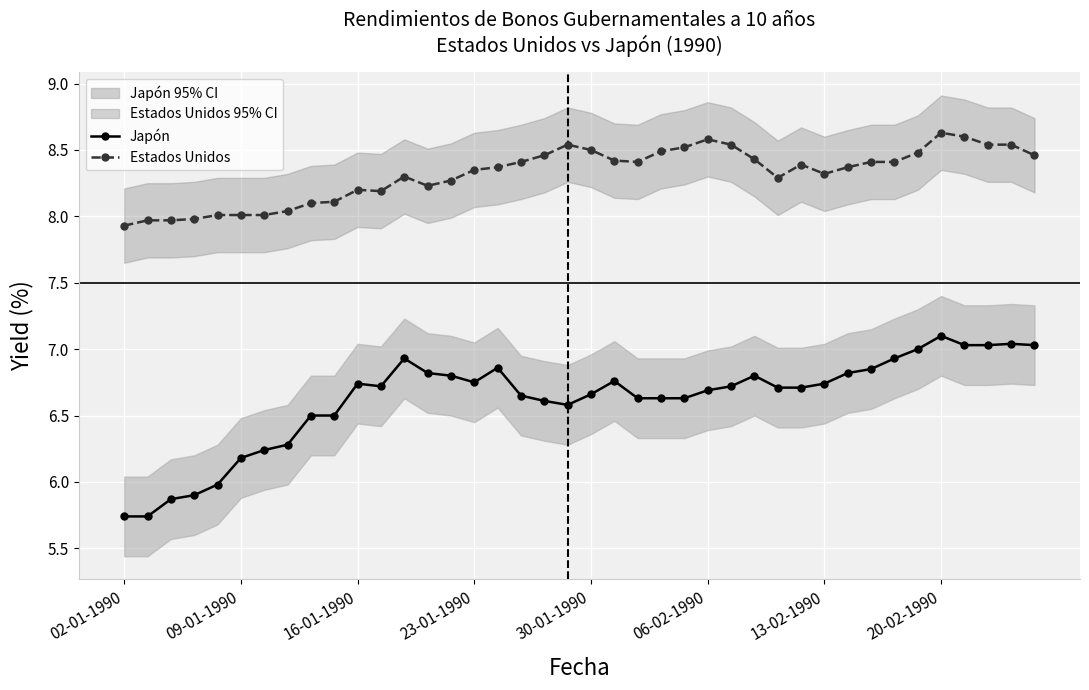

Is it true that Estados Unidos equals 8.2 at 13?

True